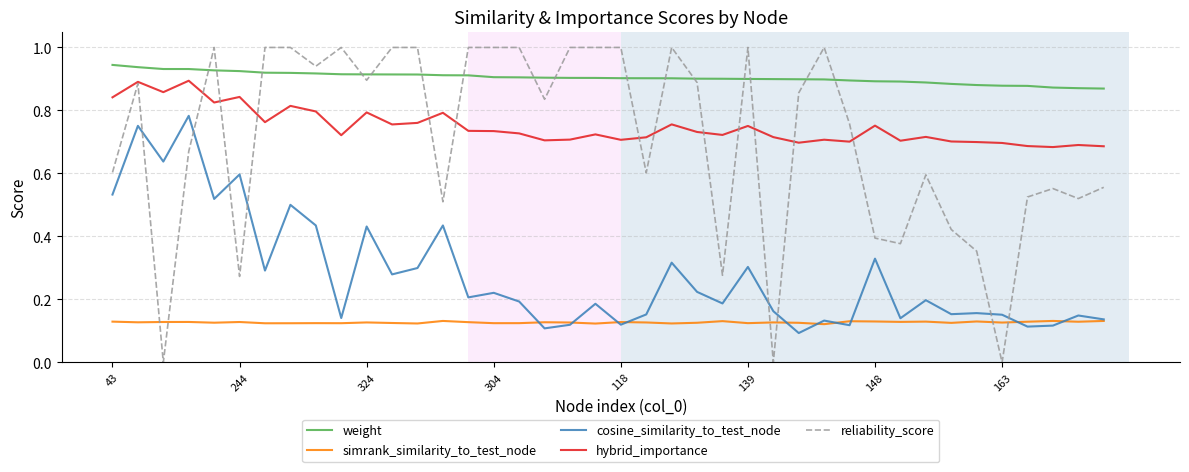

List the series in order of their peak value, highest first.

reliability_score, weight, hybrid_importance, cosine_similarity_to_test_node, simrank_similarity_to_test_node